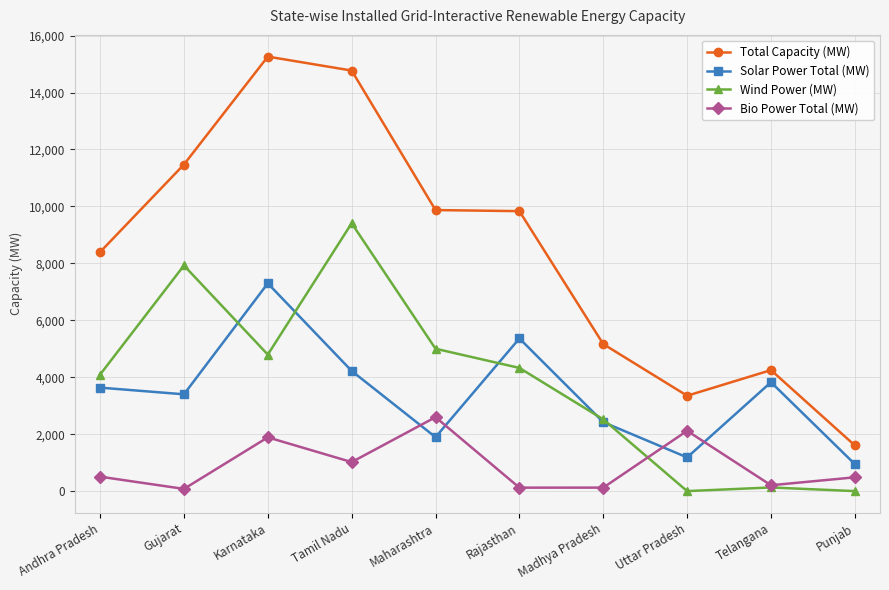

At Karnataka, list the series in order from smallest to largest.

Bio Power Total (MW), Wind Power (MW), Solar Power Total (MW), Total Capacity (MW)